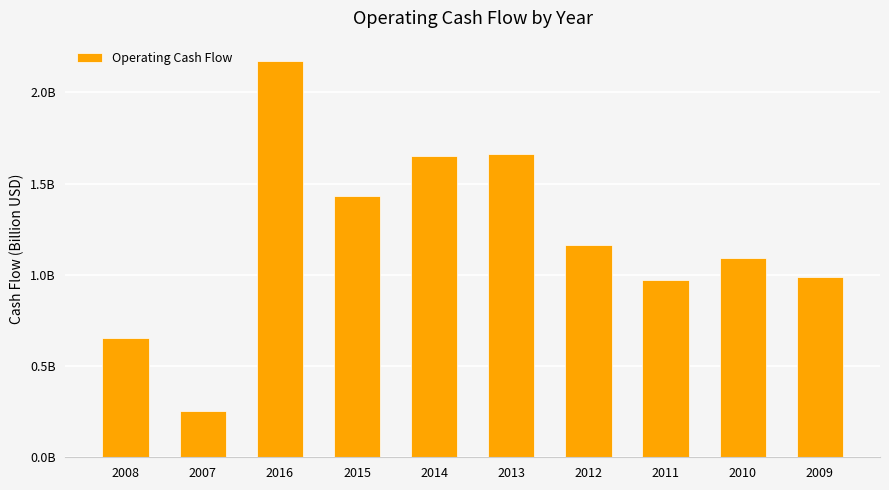

The chart shows a value of 1.7 at 2013. True or false?

True